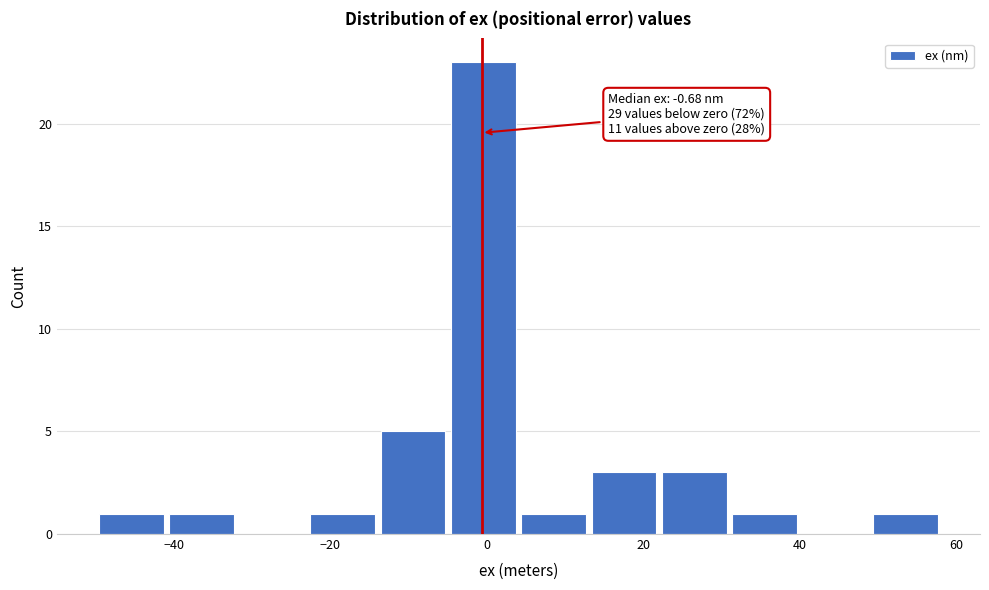

Which range on the x-axis has the tallest bar?

-4 to 4